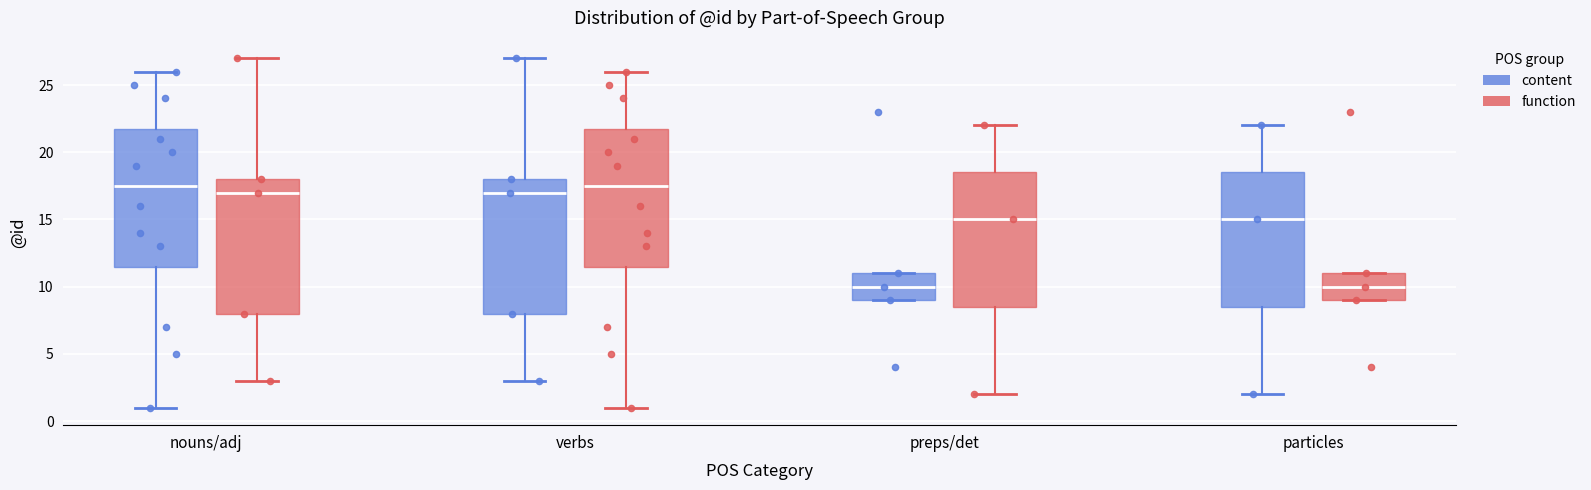

Where is the upper edge of the box for nouns/adj (function) on the y-axis? The values are not printed on the chart, so give them approximately, as read against the axis.

18.0